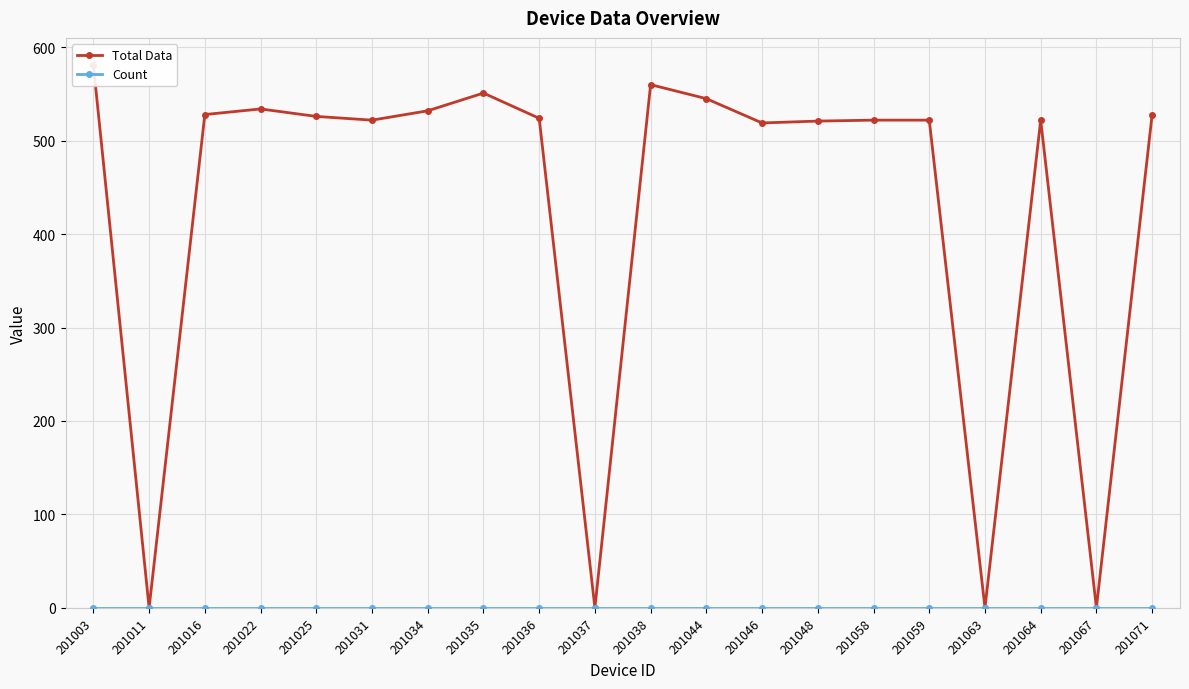

True or false: Count has more than 1 points higher than both neighbors.

False